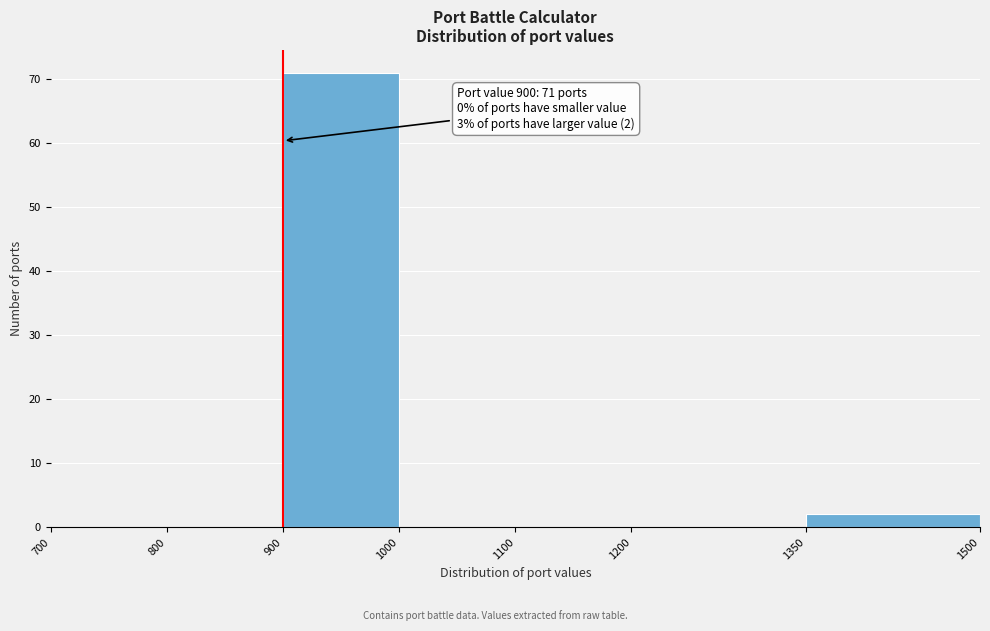

Over which range of the x-axis is the bar tallest?

900 to 1000